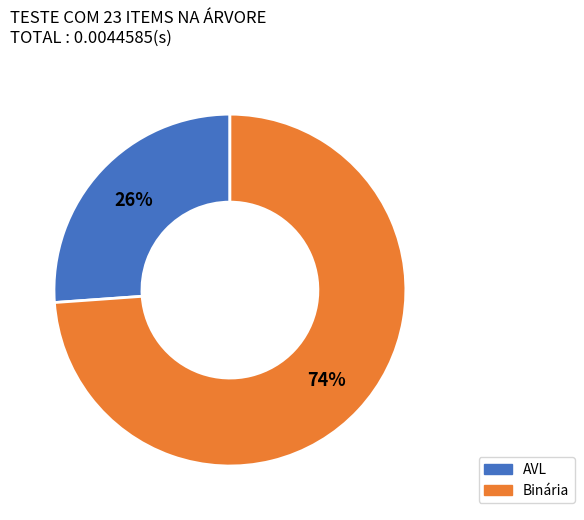

Count the number of slices in the pie.

2